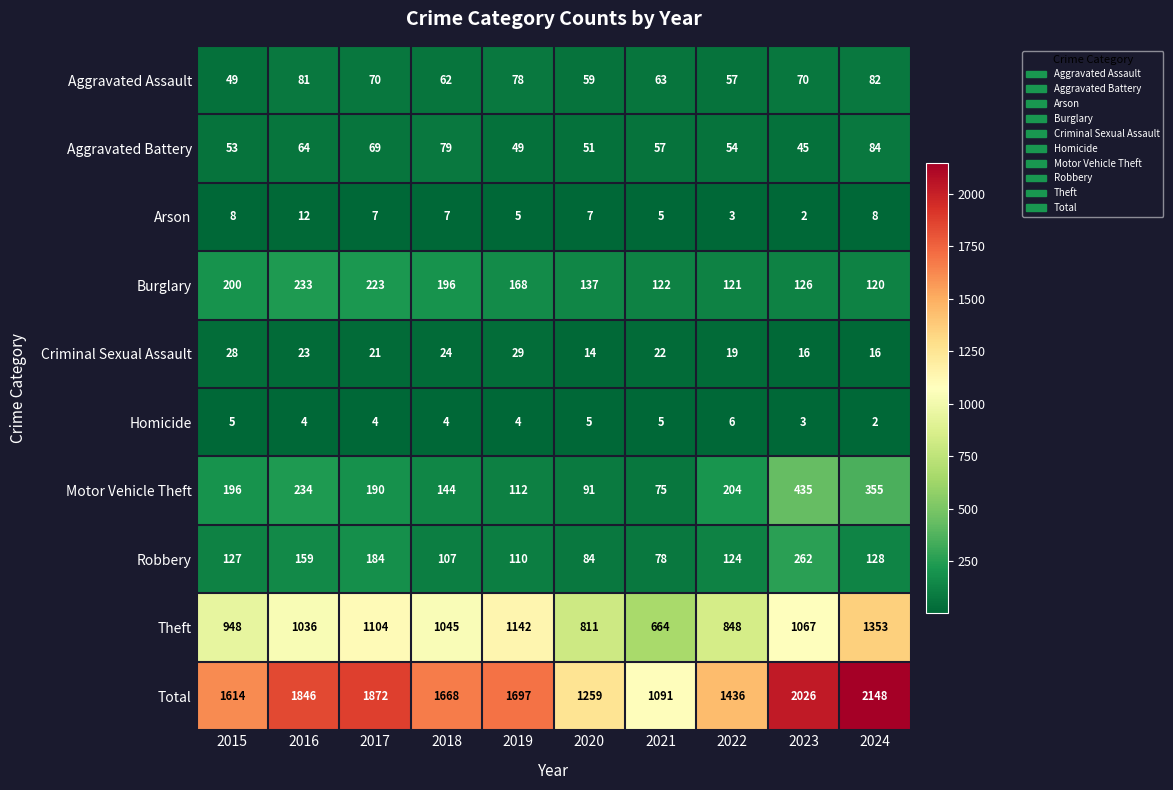

What is the sum of all Arson values?

64